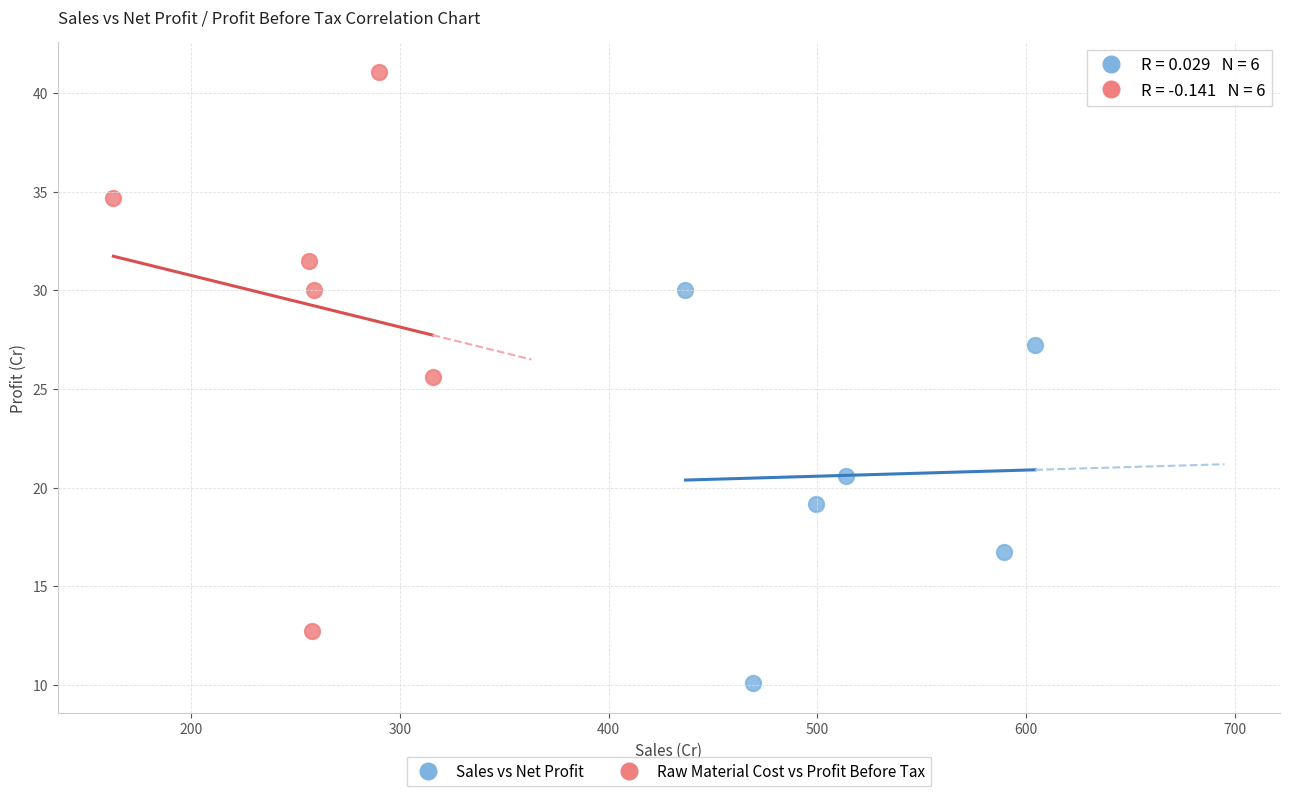

Which series contains the highest Y value?

Raw Material Cost vs Profit Before Tax